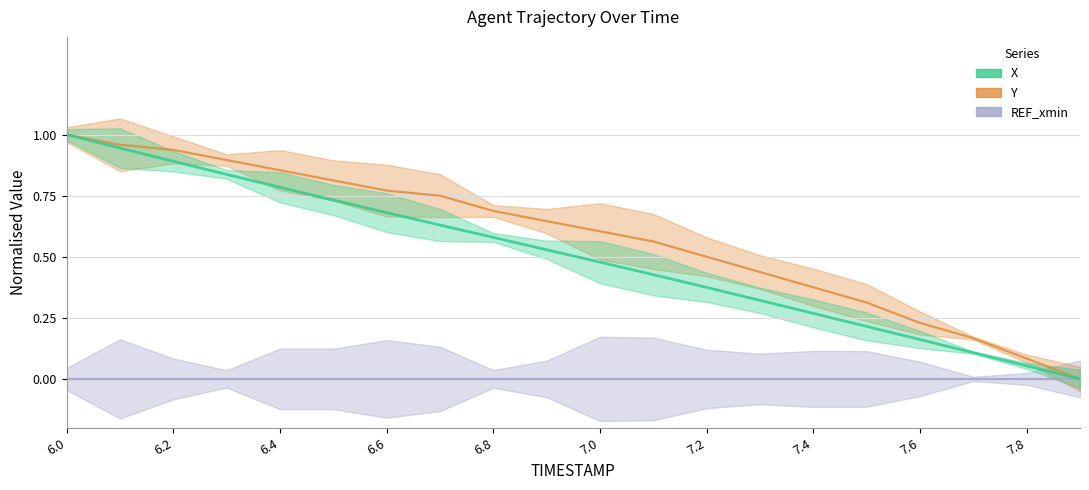

What is the maximum value shown in the chart?

1.0